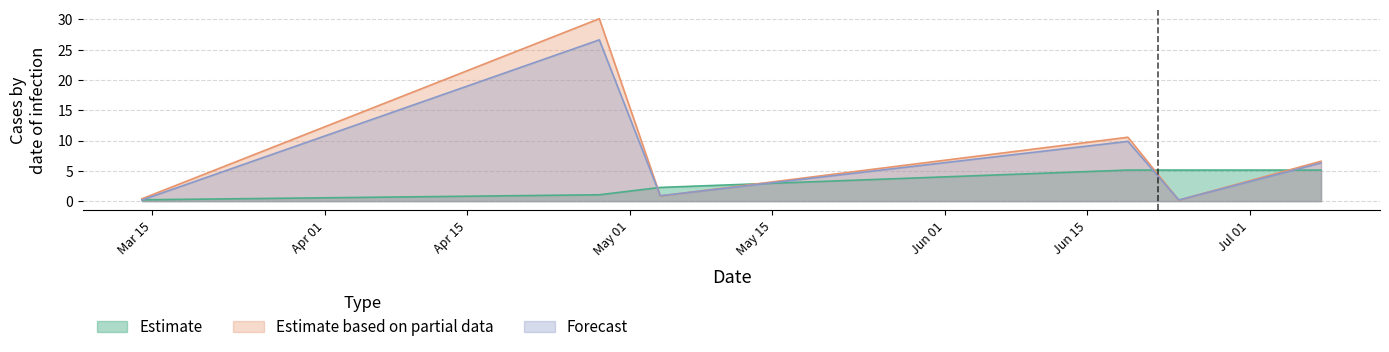

What is the difference between the highest and lowest values at 2021-07-08?

1.5